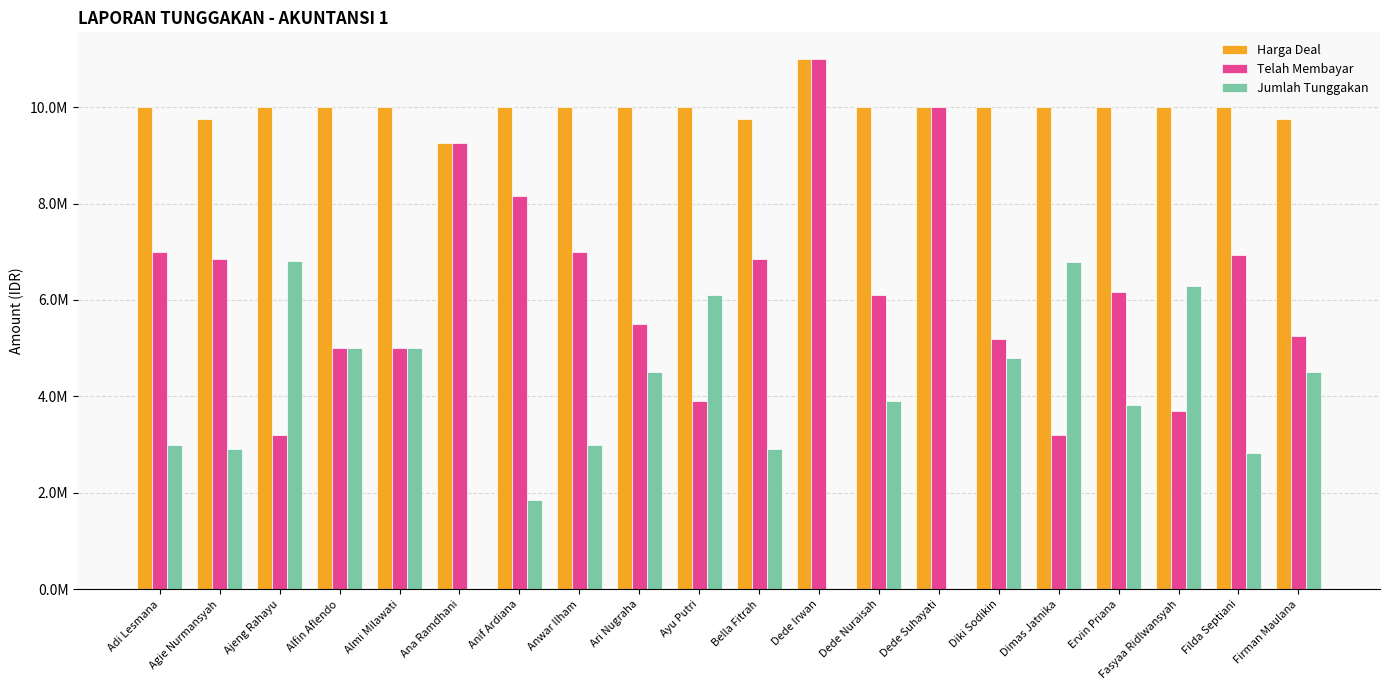

What are all the series names shown in the legend?

Harga Deal, Telah Membayar, Jumlah Tunggakan